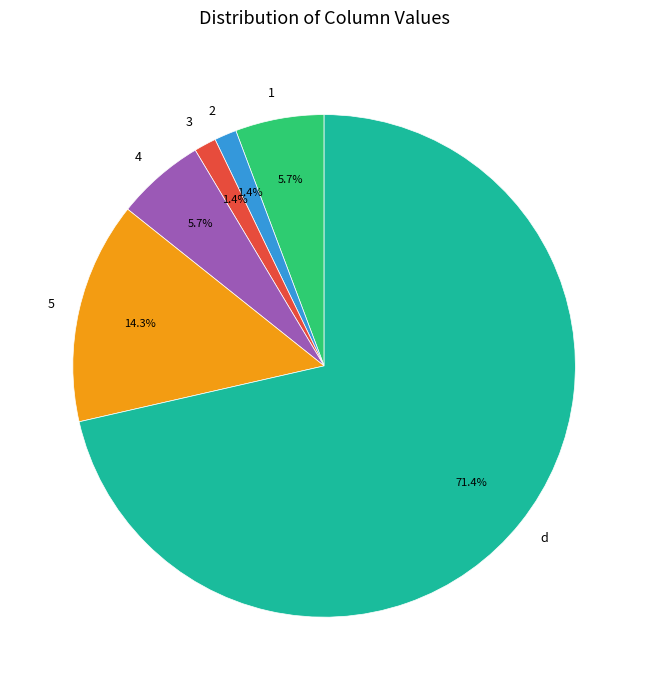

Is there any slice that represents more than half of the pie?

Yes